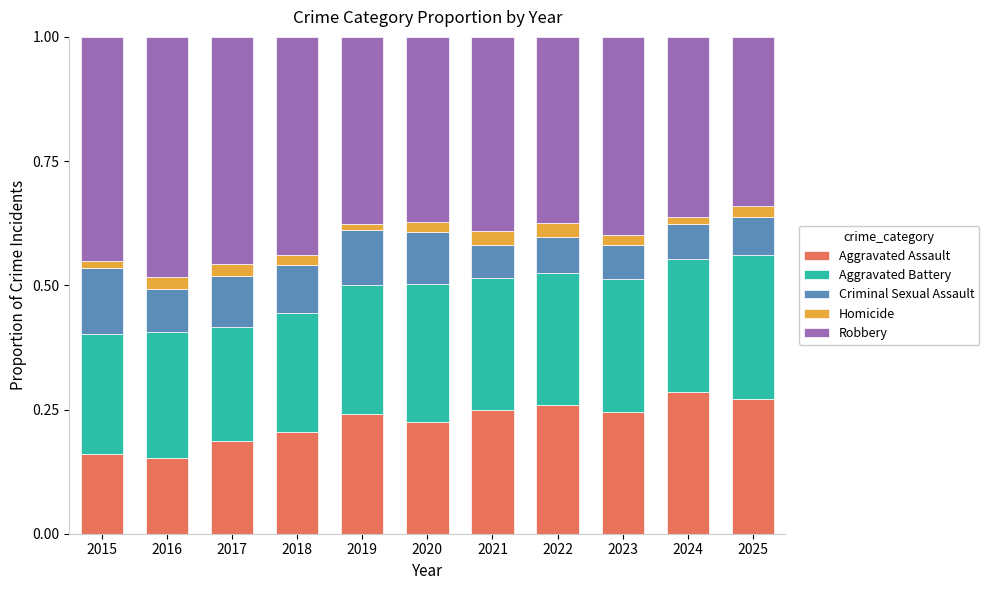

Is it true that Aggravated Assault equals 0.2 at 2020?

True